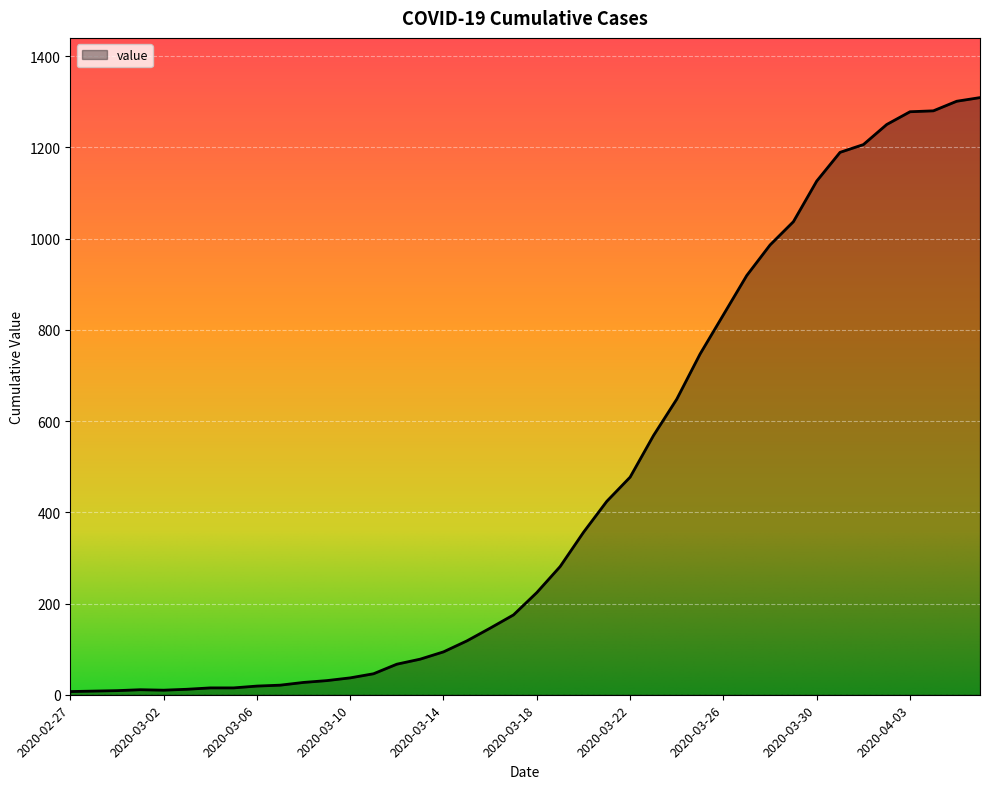

What is the greatest value displayed?

1309